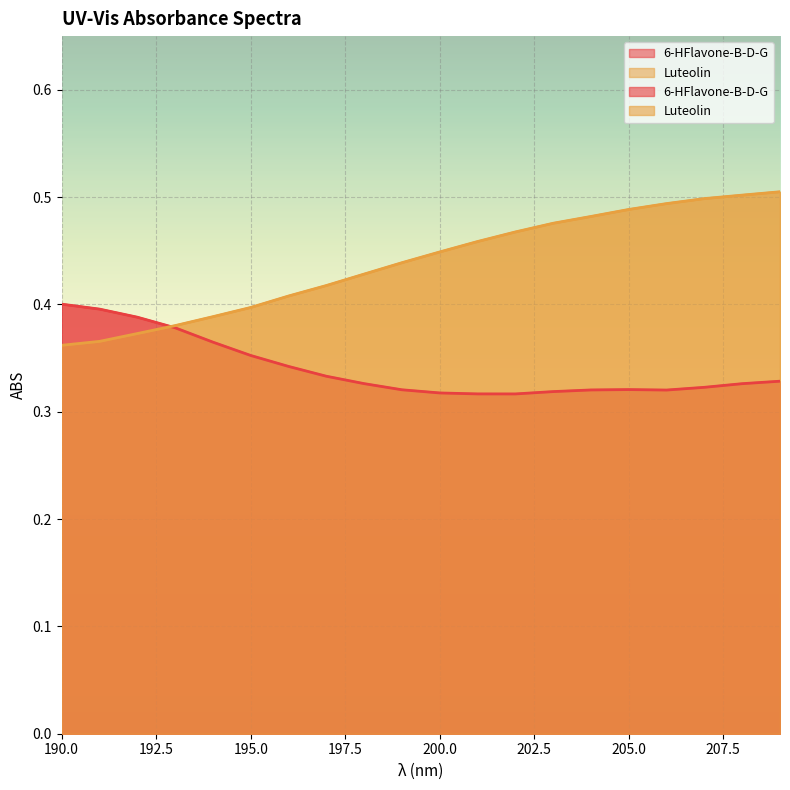

True or false: UNK (NORM1) and STD (NORM1) cross at least once.

False